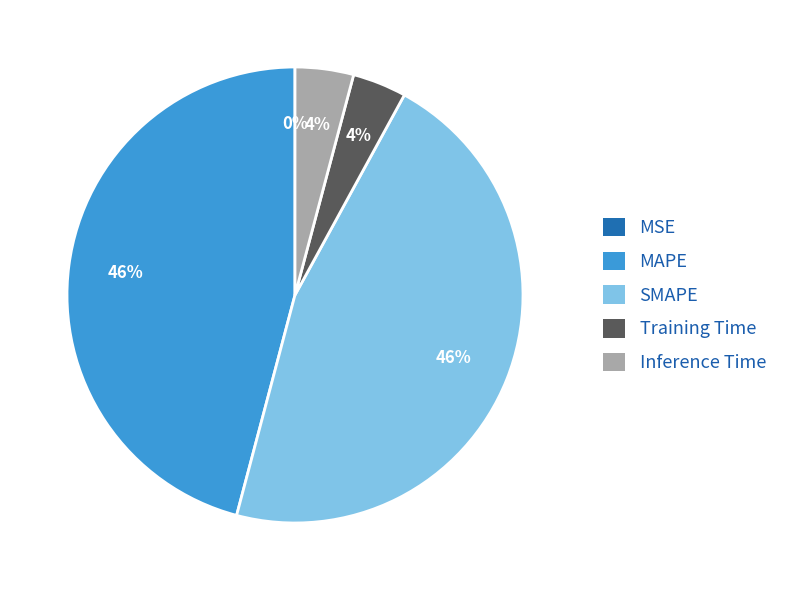

To the nearest percent, what percentage of the pie is MAPE?

46%